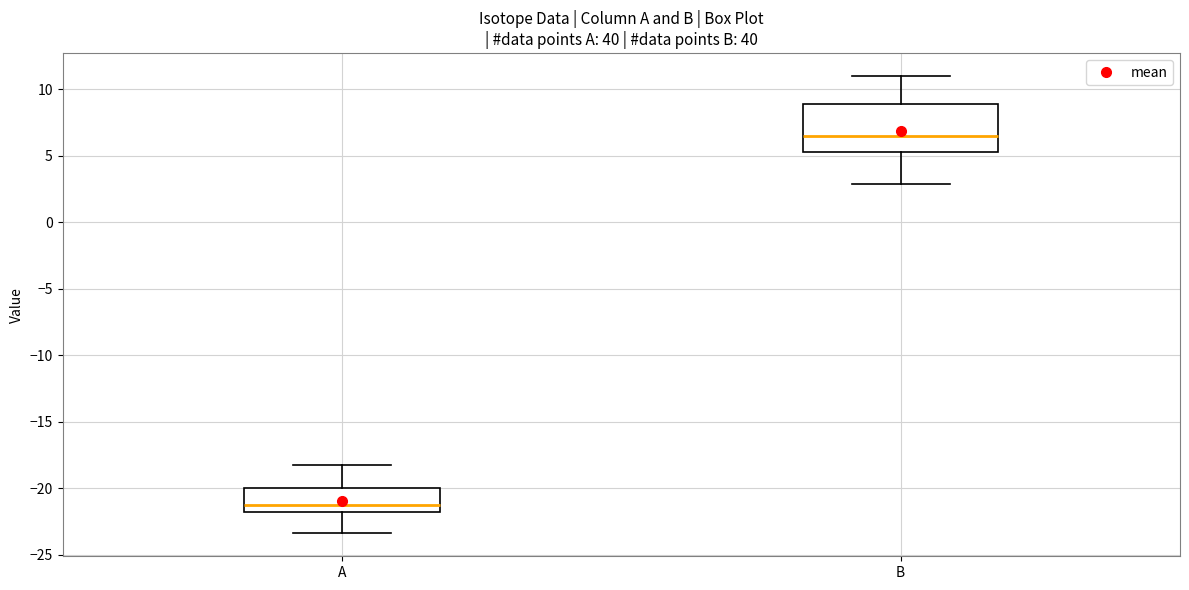

Comparing the boxes themselves (not the whiskers), which one is the tallest?

B